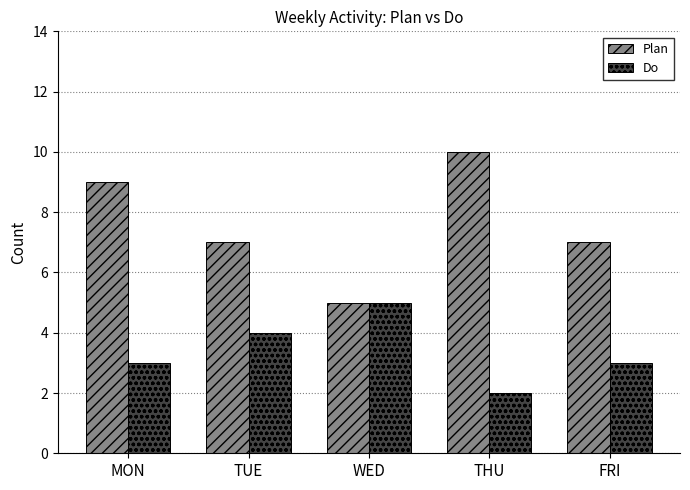

Are the bars horizontal?

No